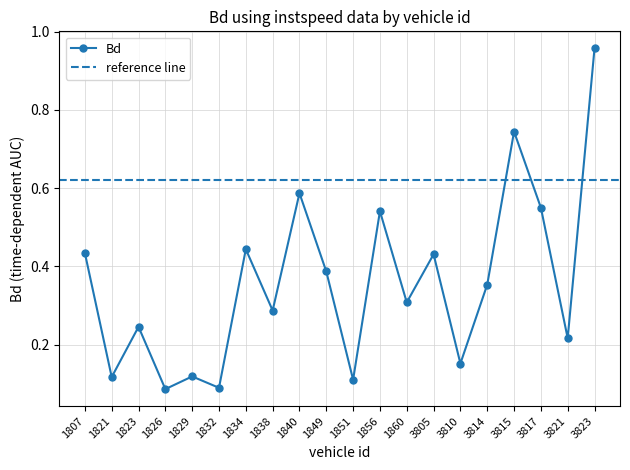

How many data points does each series have?

20